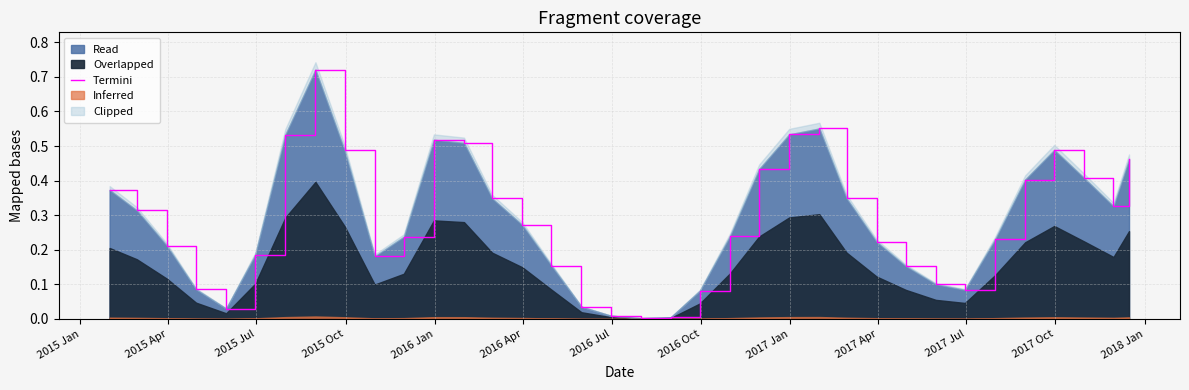

The value at 2017 Oct is 0.8. True or false?

False